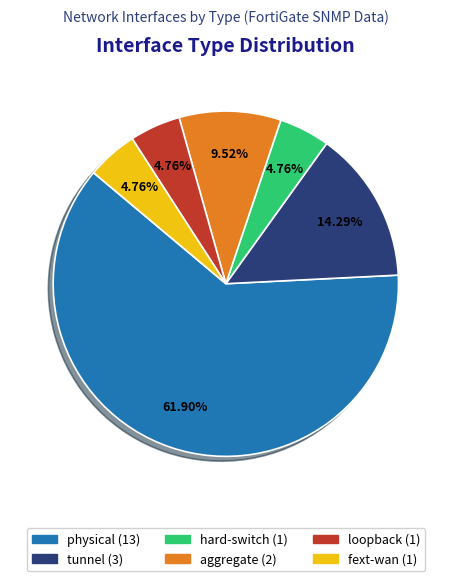

What is the ratio of the value at physical to the value at aggregate?

6.5